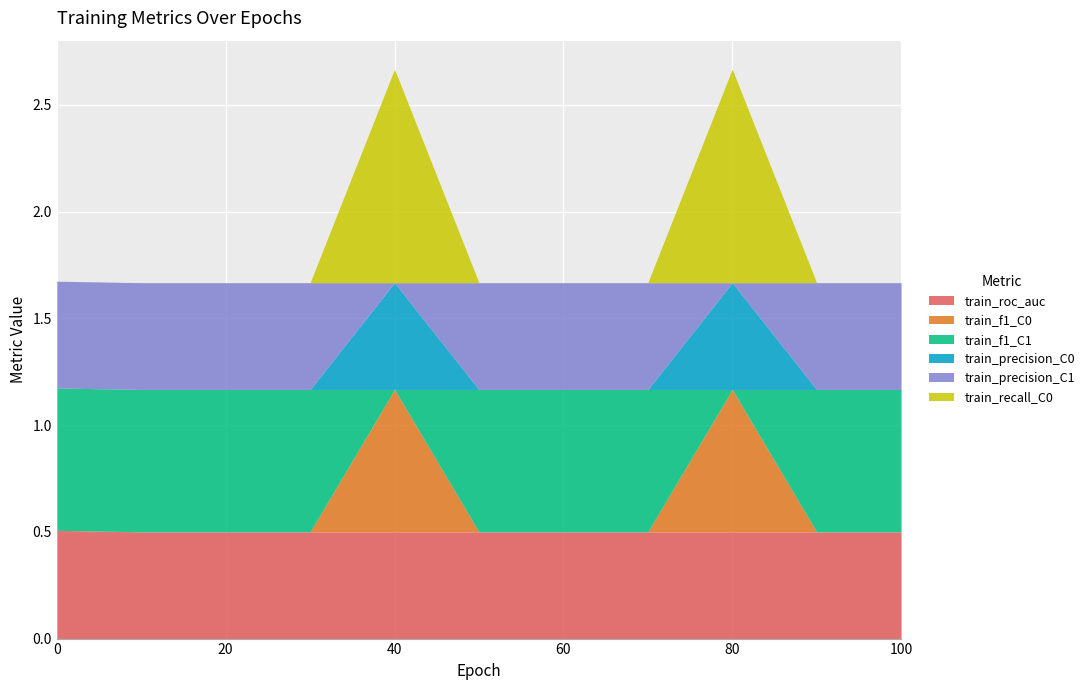

Count the number of categories in the chart.

11